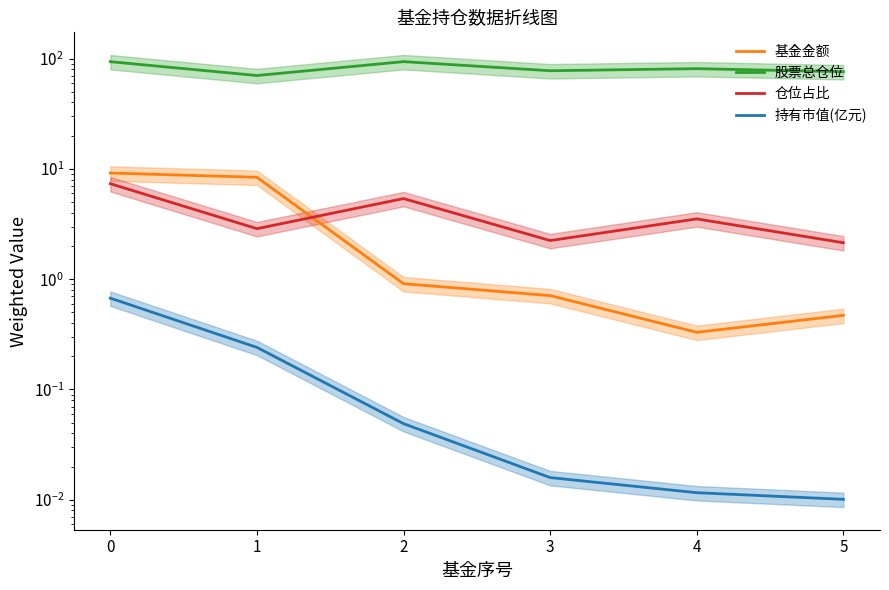

What is the approximate value of 仓位占比 at 2?

5.4